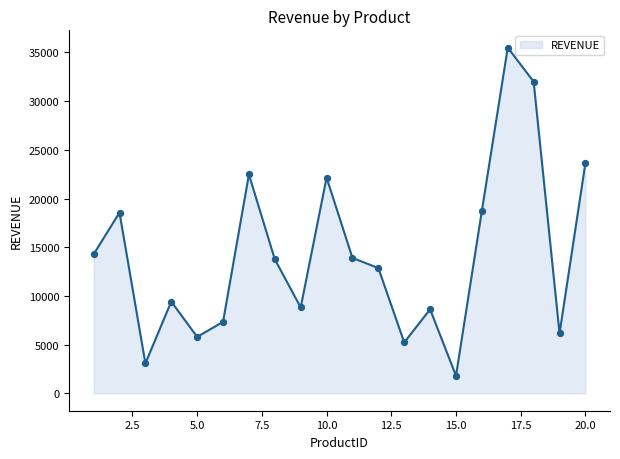

What is the greatest value displayed?

35482.2